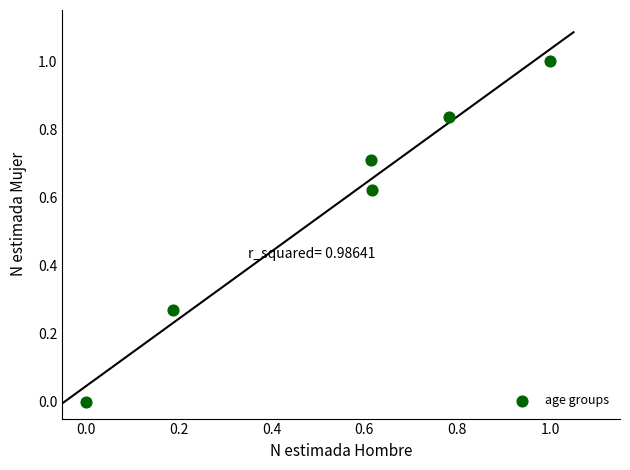

What is the range of Y values (max minus min)?

1.0